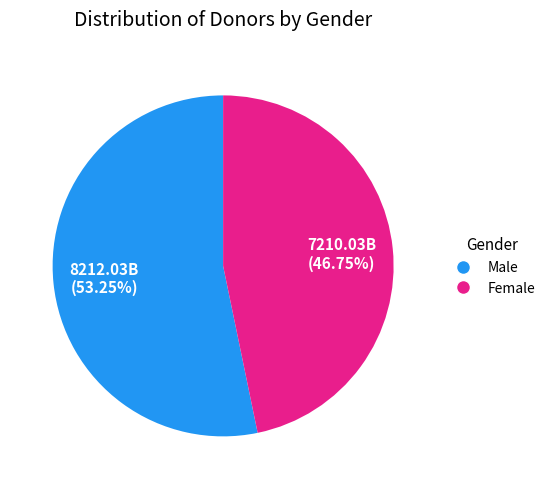

Rank the categories by value from highest to lowest.

Male, Female